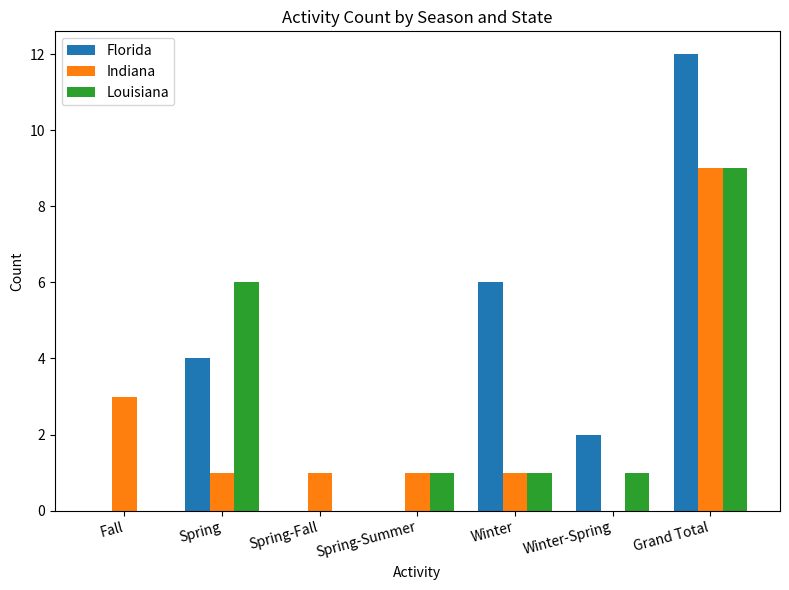

Which series has the widest spread of values?

Florida